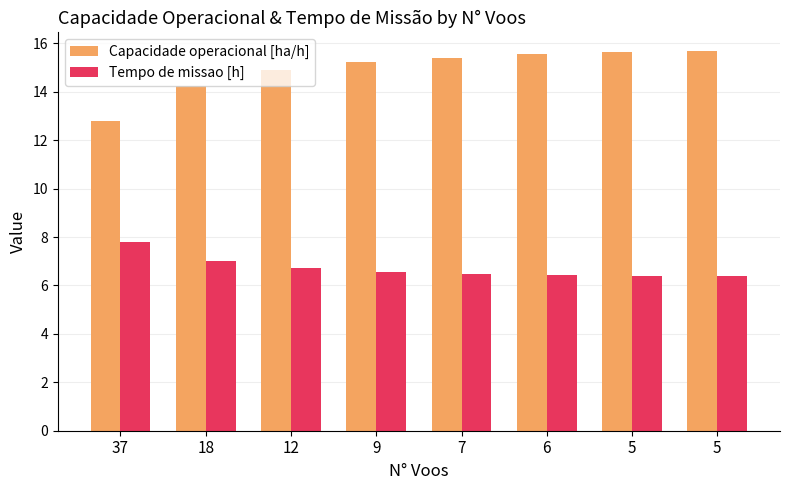

Are the bars horizontal?

No